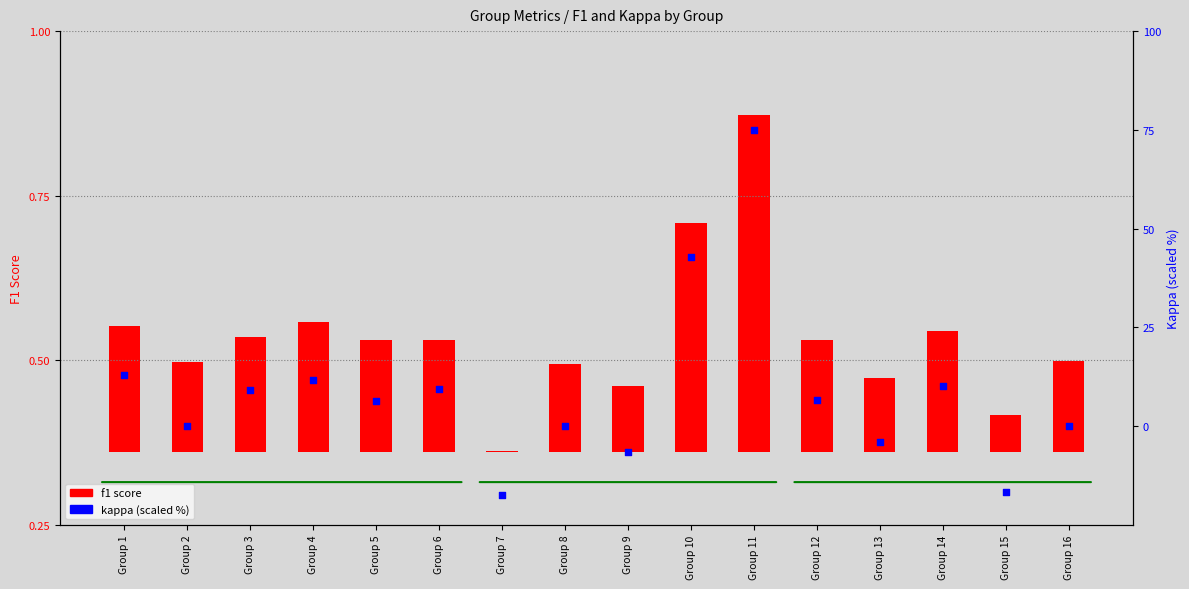

Which series has the largest Y range (max minus min)?

kappa (scaled %)